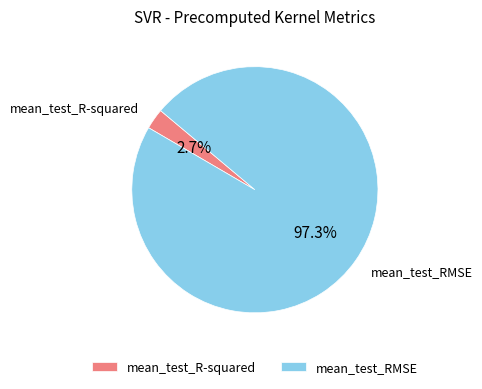

What percentage is the mean_test_R-squared slice, to the nearest percent?

3%